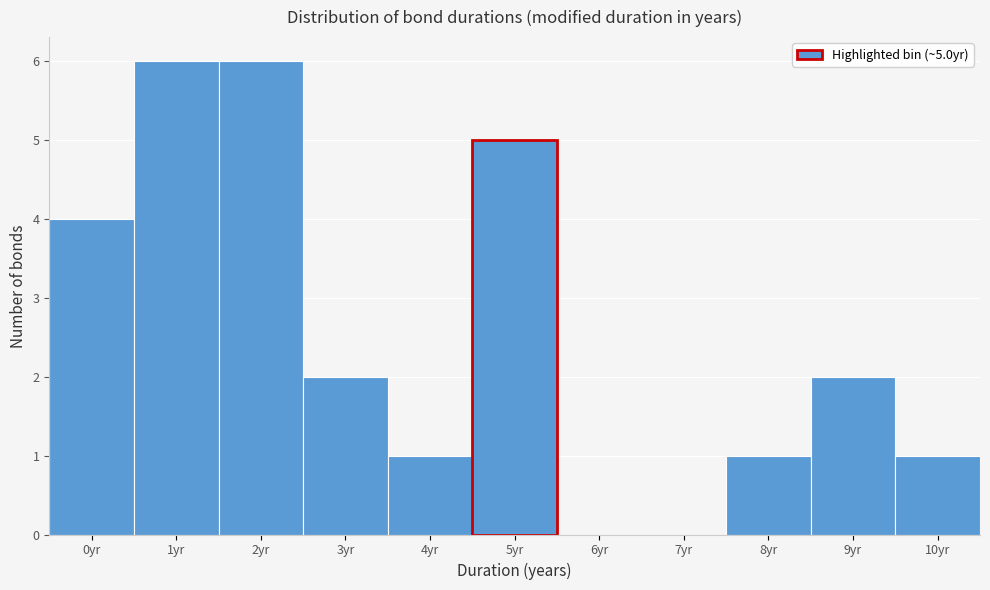

Reading left to right, extract all data points from this chart.

0yr=4	1yr=6	2yr=6	3yr=2	4yr=1	5yr=5	6yr=0	7yr=0	8yr=1	9yr=2	10yr=1